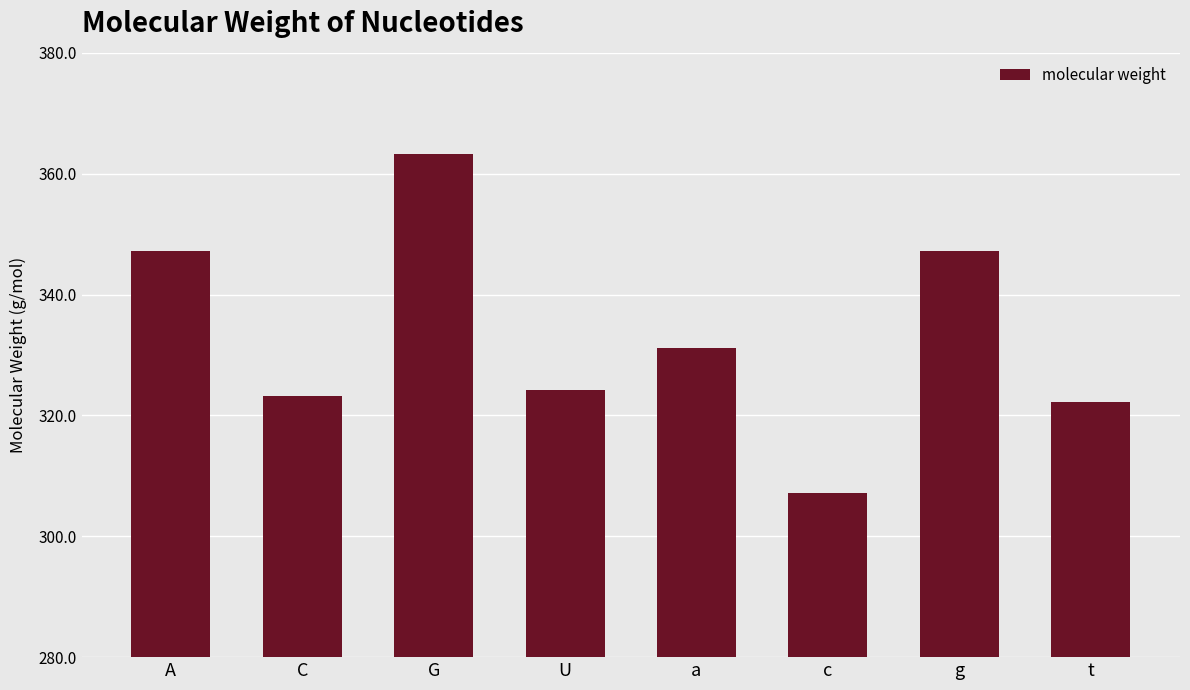

Reading right to left, transcribe all the data shown in this chart.

t=322.2	g=347.2	c=307.2	a=331.2	U=324.2	G=363.2	C=323.2	A=347.2